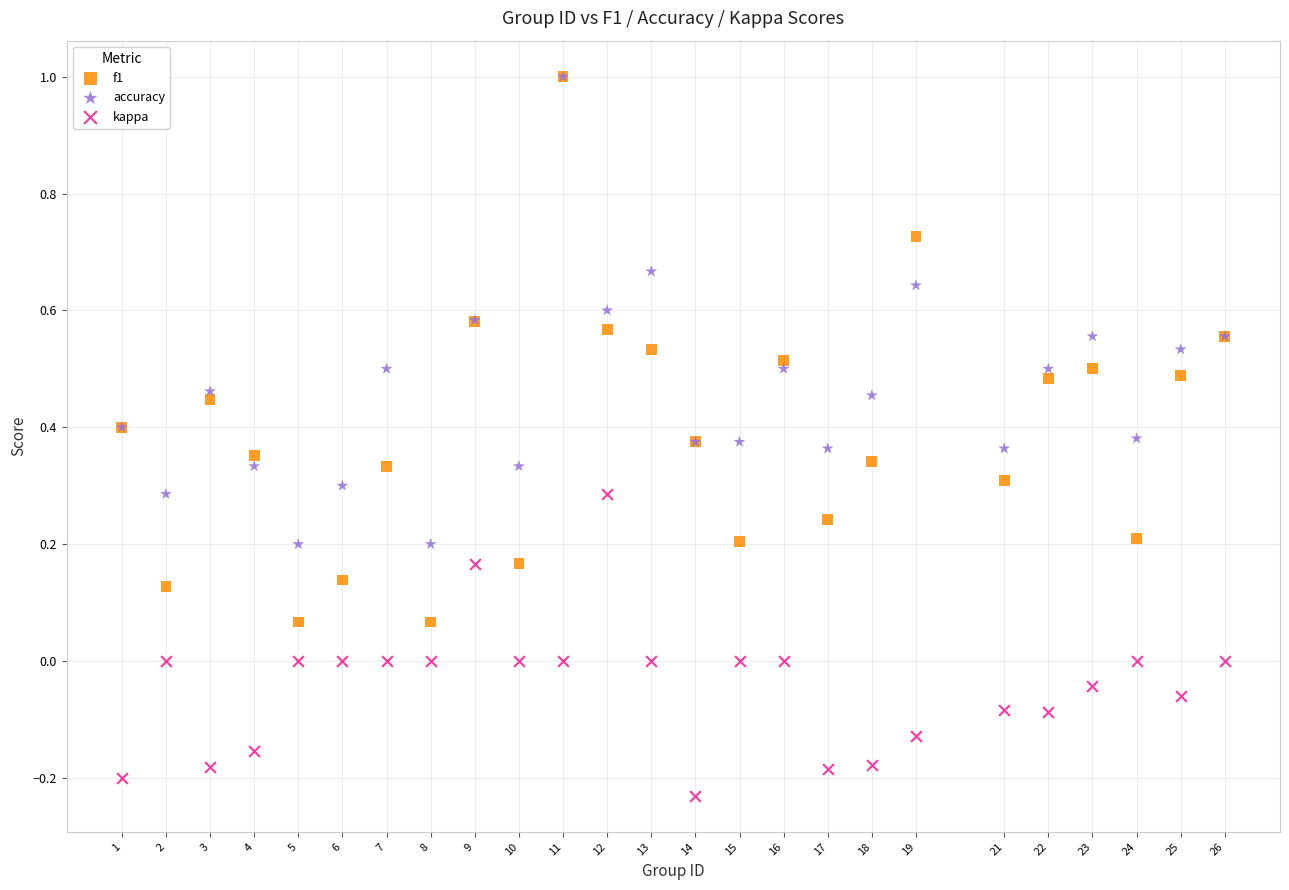

Which series has the largest Y range (max minus min)?

f1